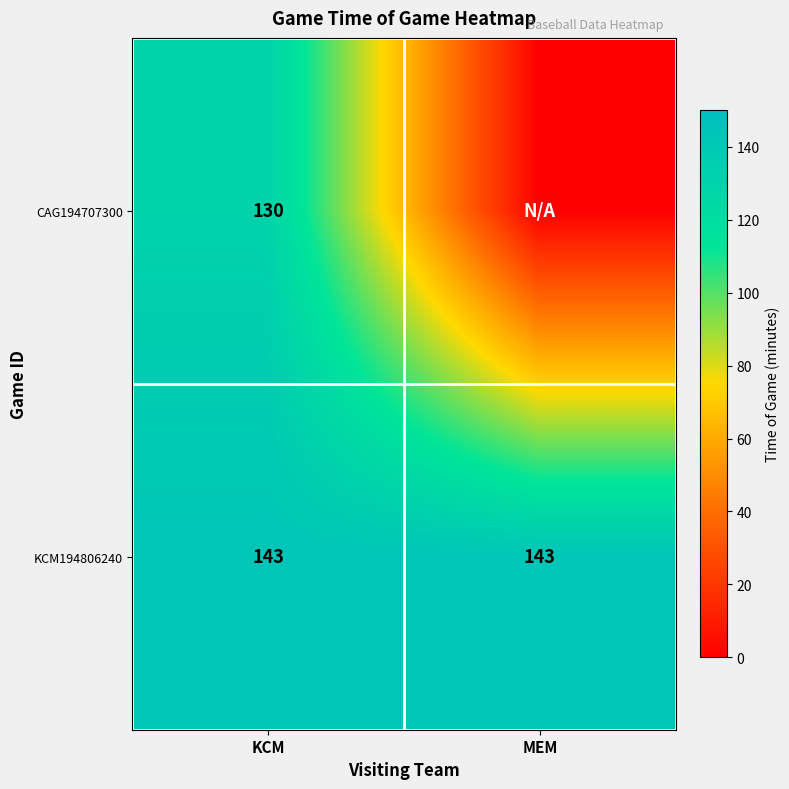

What is the greatest value displayed?

143